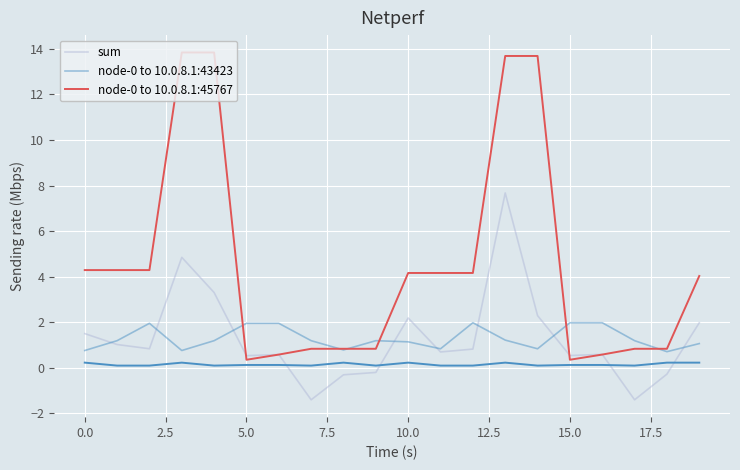

What is the greatest value displayed?

13.8